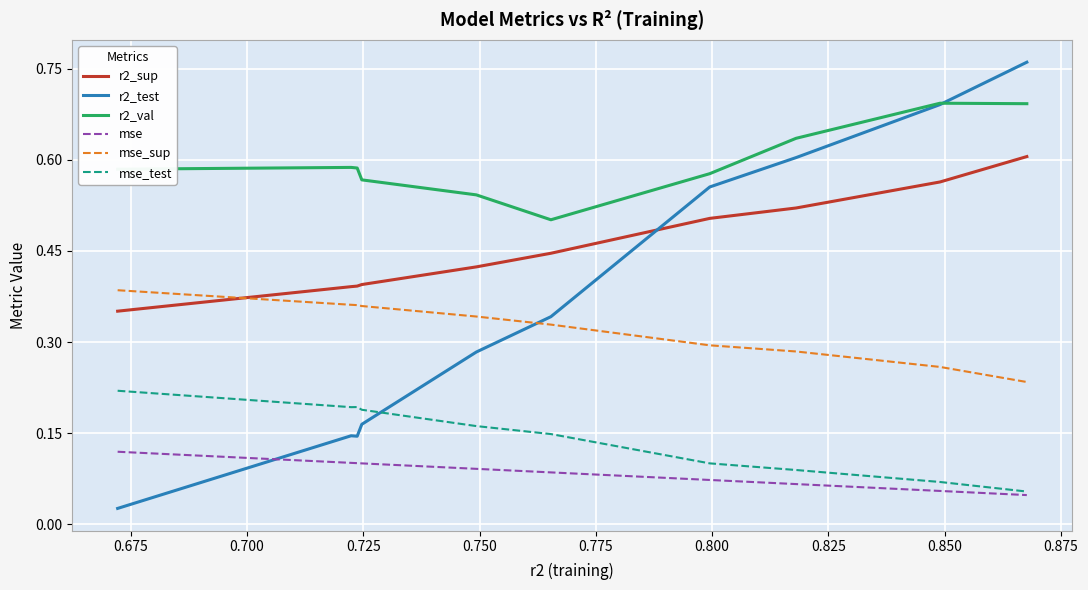

Which series has the largest total across all categories?

r2_val